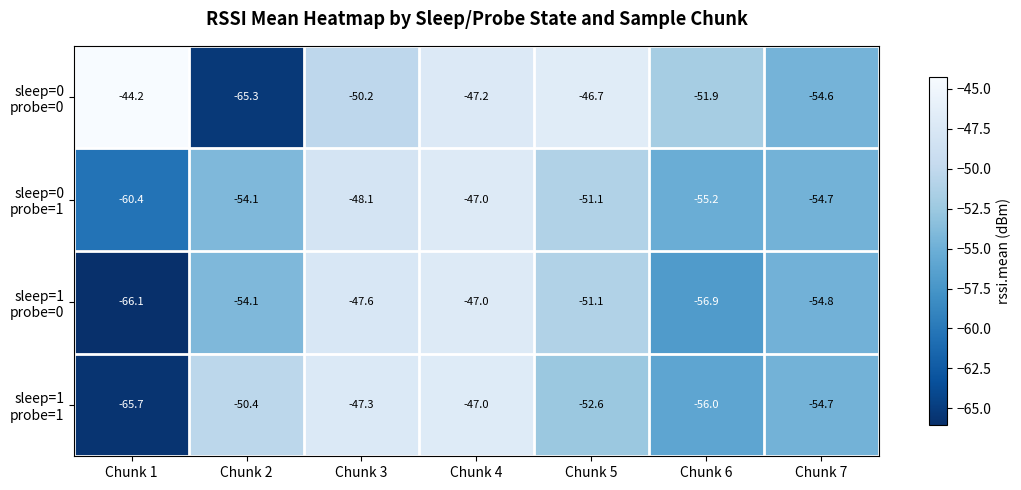

What is the total value across all series at Chunk 1?

-236.4